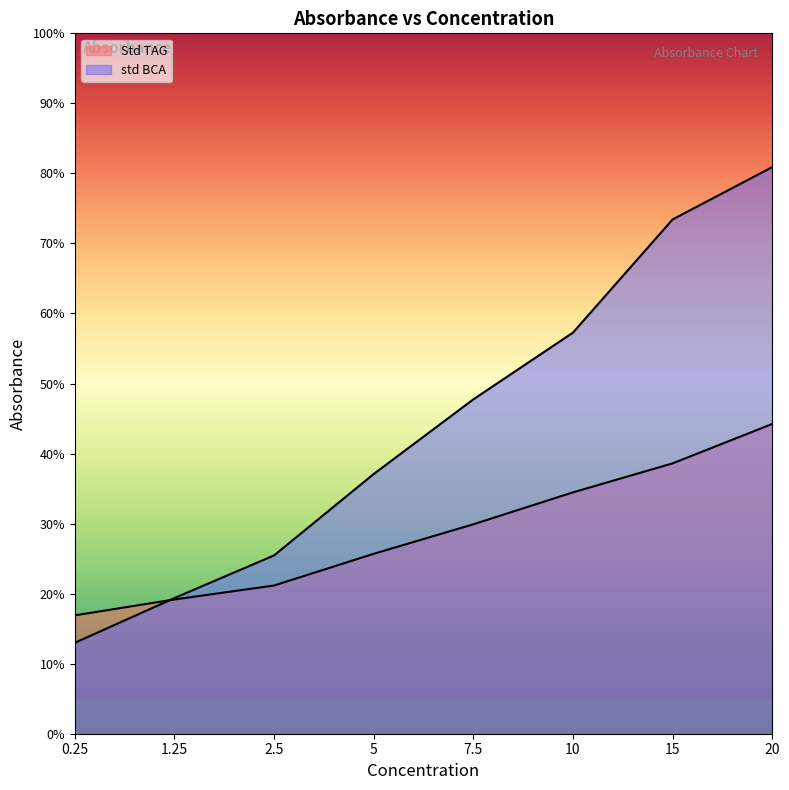

Is it true that Std TAG equals 0.3 at 10?

True